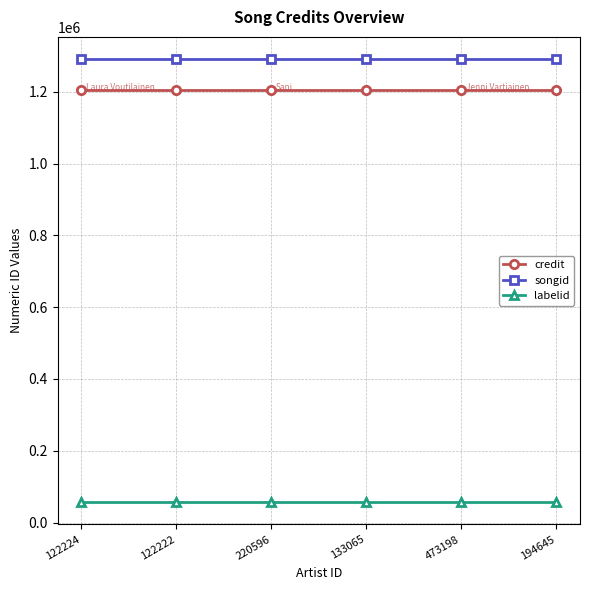

List the series in order of their peak value, lowest first.

labelid, credit, songid